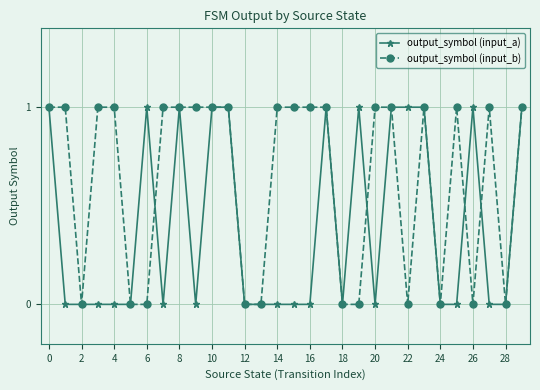

Which series has the largest total across all categories?

output_symbol (input_b)